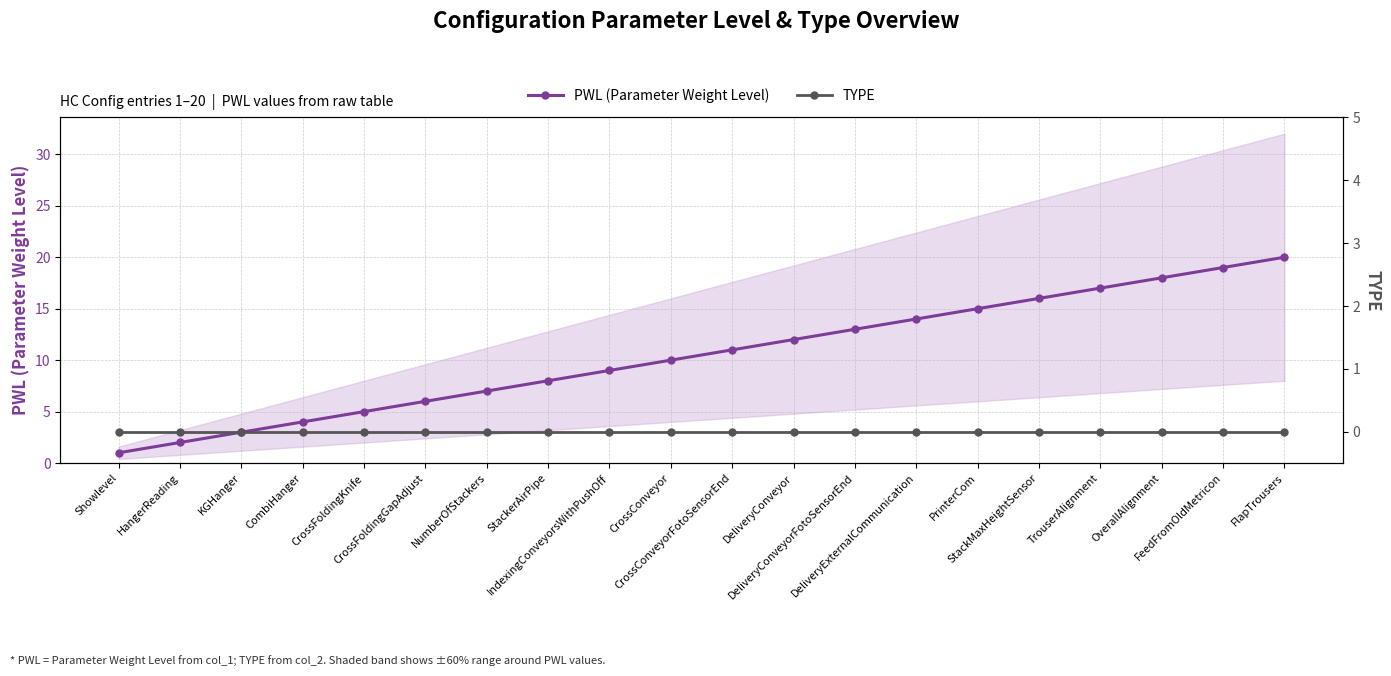

What is the sum of all PWL (Parameter Weight Level) values?

210